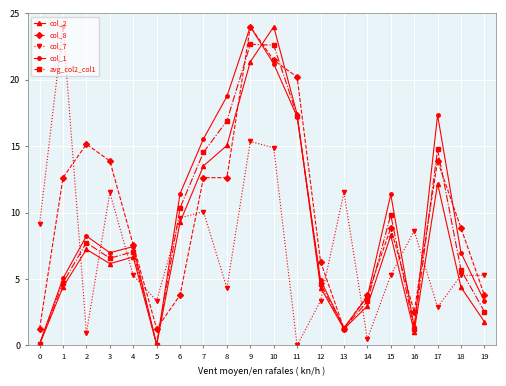

How many data points in col_8 are above 8?

11